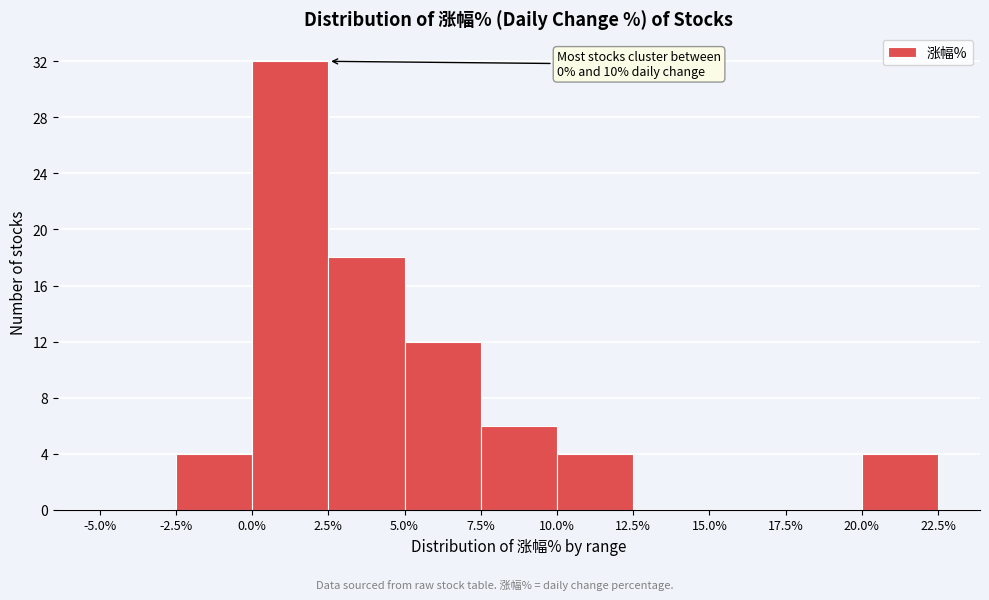

Over which range of the x-axis is the bar tallest?

0.0% to 2.5%